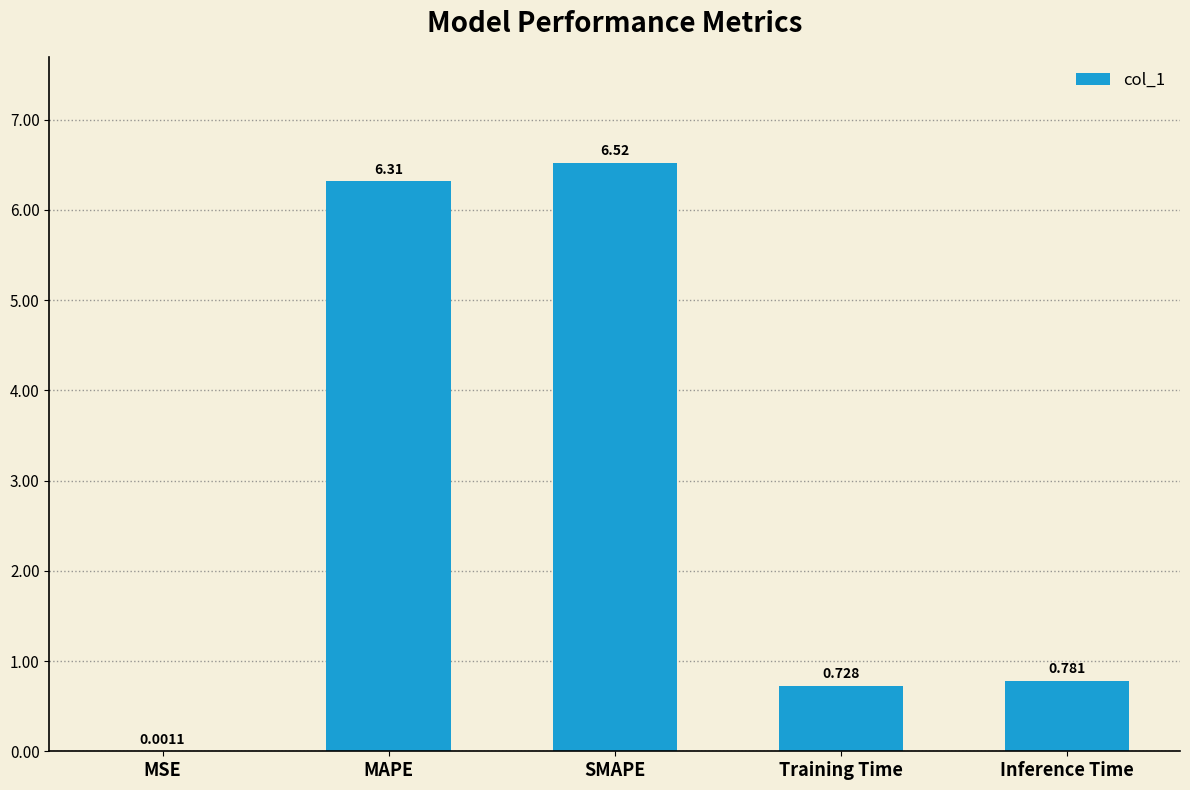

What is the sum of all values?

14.3